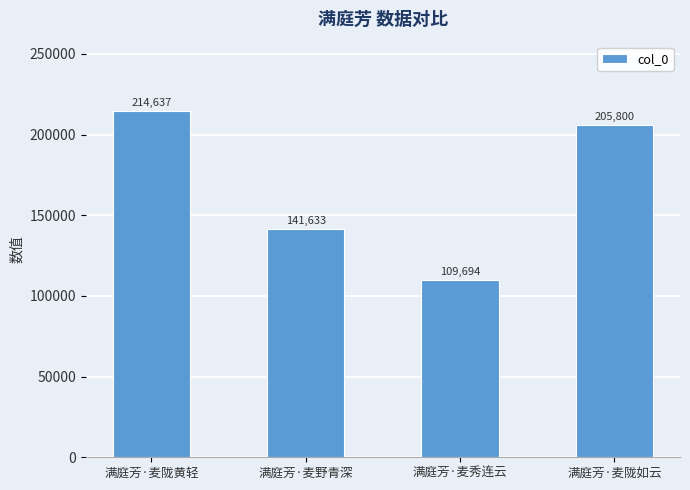

The value at 满庭芳·麦野青深 is 216126. True or false?

False